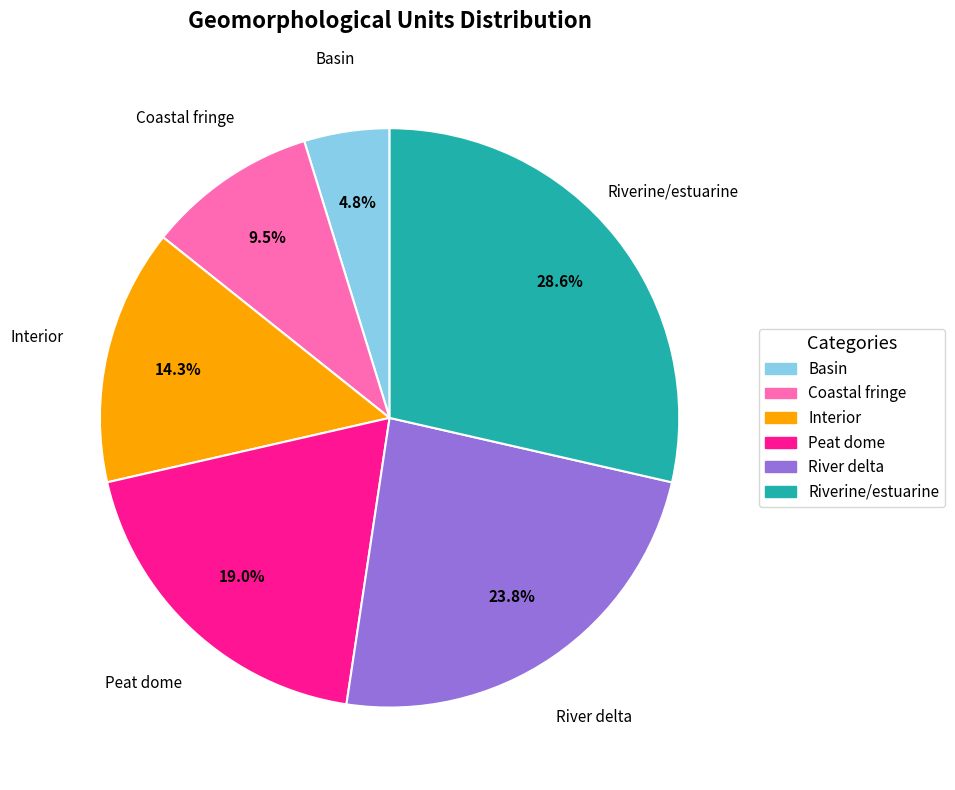

To the nearest percent, what is the difference between the largest and smallest slice percentages?

24%